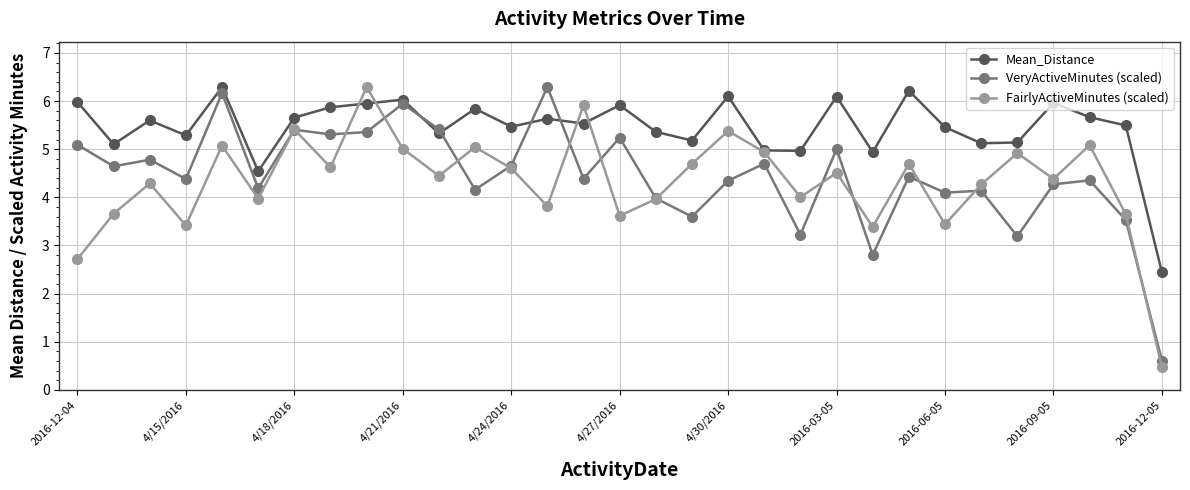

Which series has the largest range (max minus min)?

FairlyActiveMinutes (scaled)